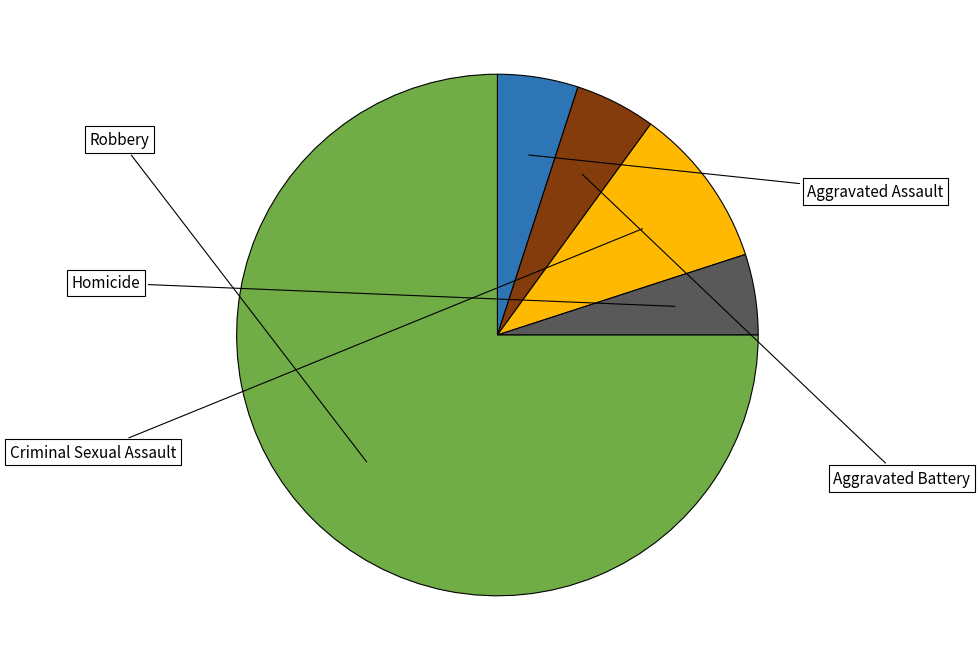

Is there a majority slice in this chart?

Yes